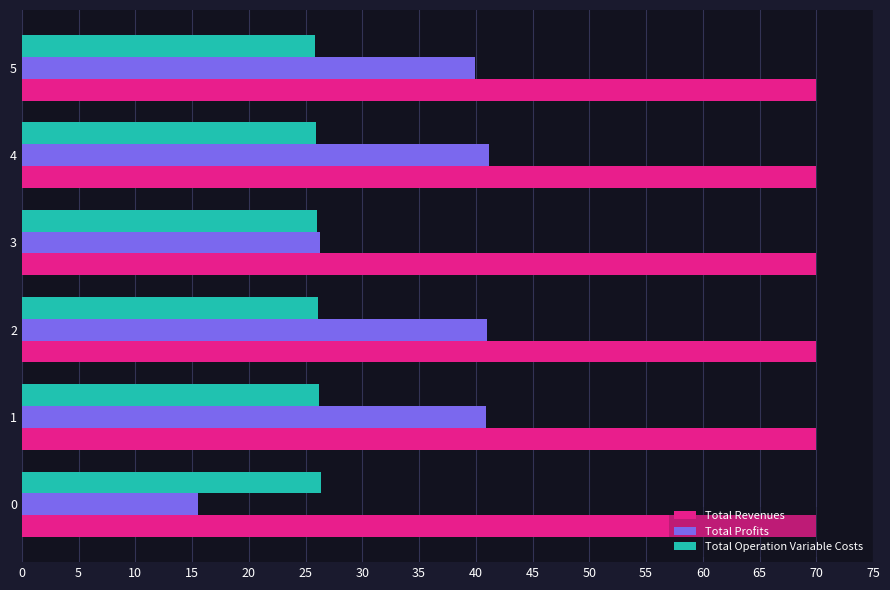

Which series changed the most between 0 and 4?

Total Profits